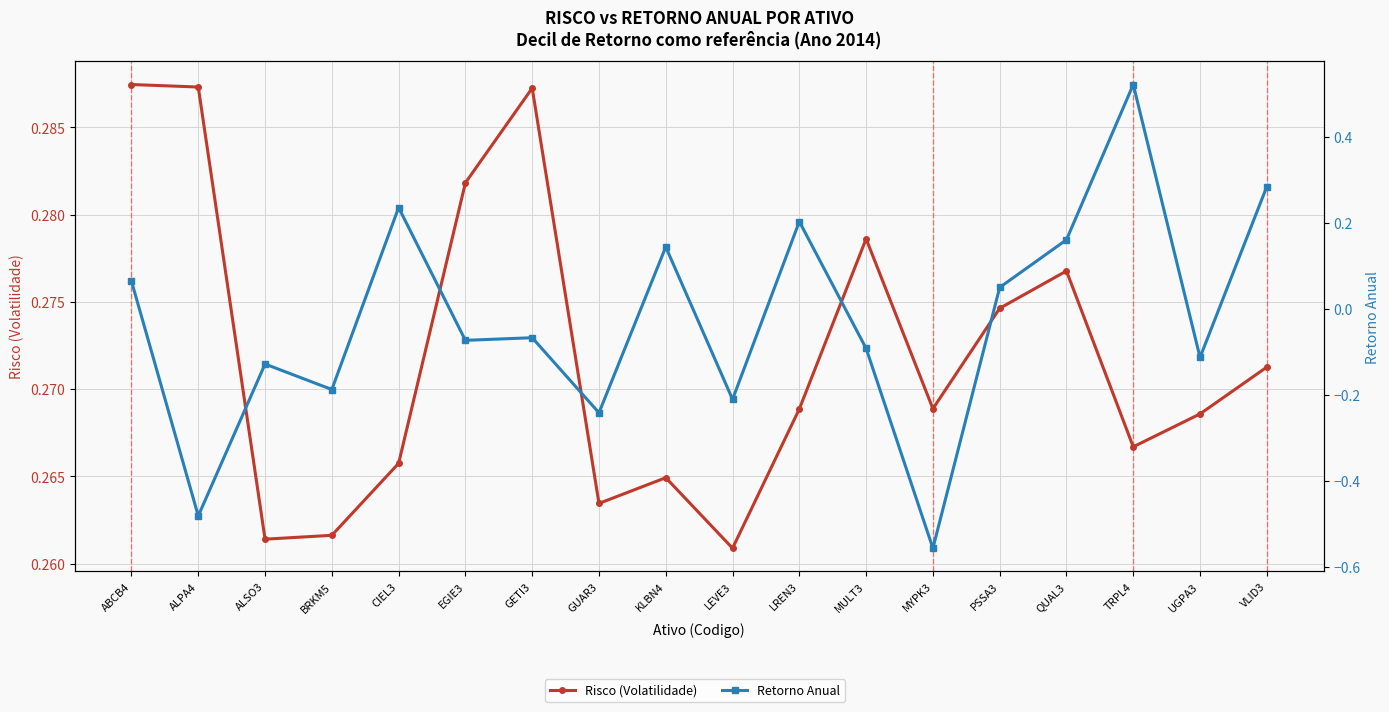

How many lines are shown in the chart?

2